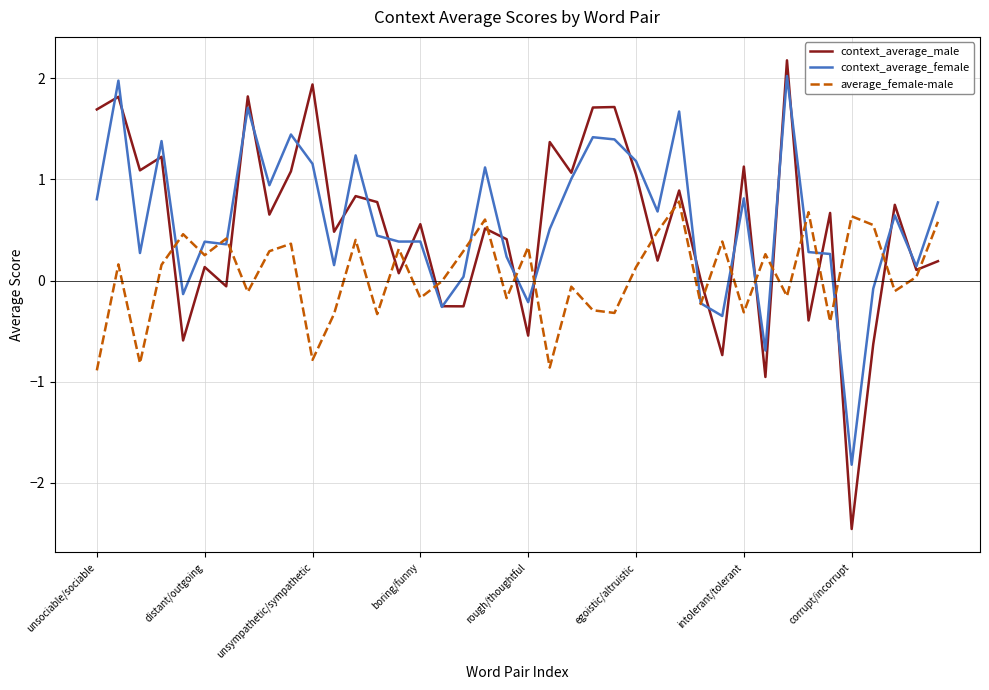

What is the maximum value shown in the chart?

2.2